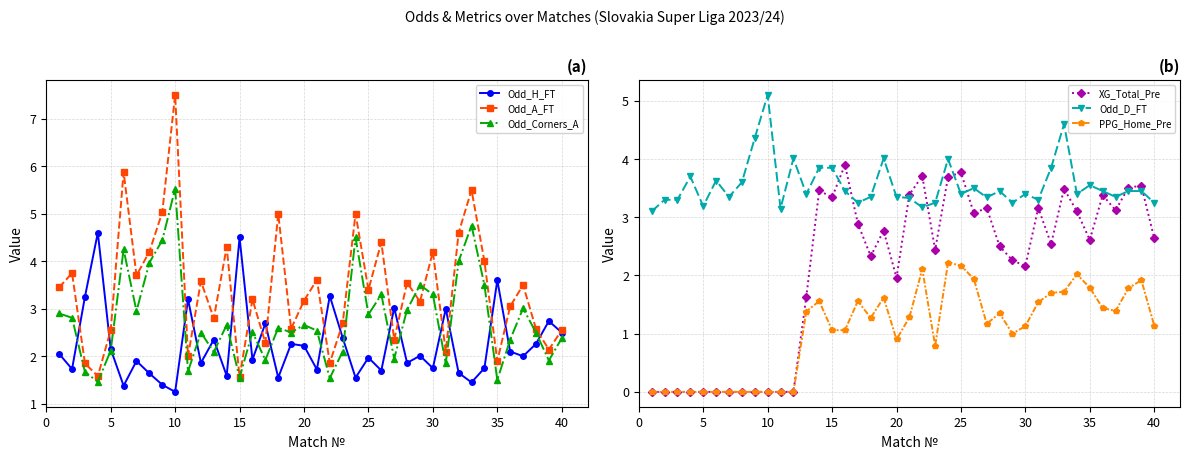

Is the value of XG_Total_Pre at 40 greater than the value of PPG_Home_Pre at 10?

Yes